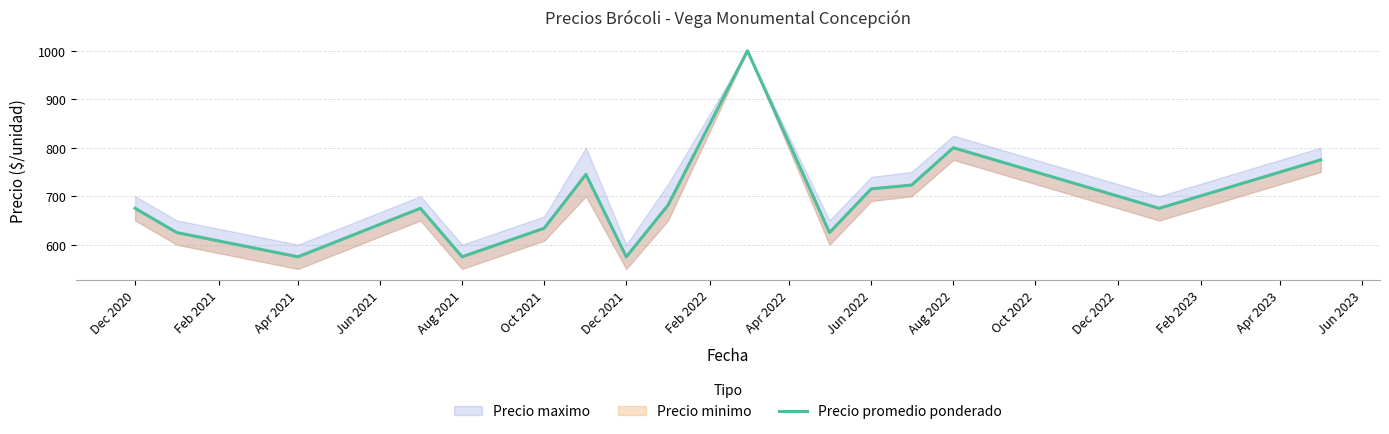

How many interior local peaks (higher than both neighbors) does the data have?

4